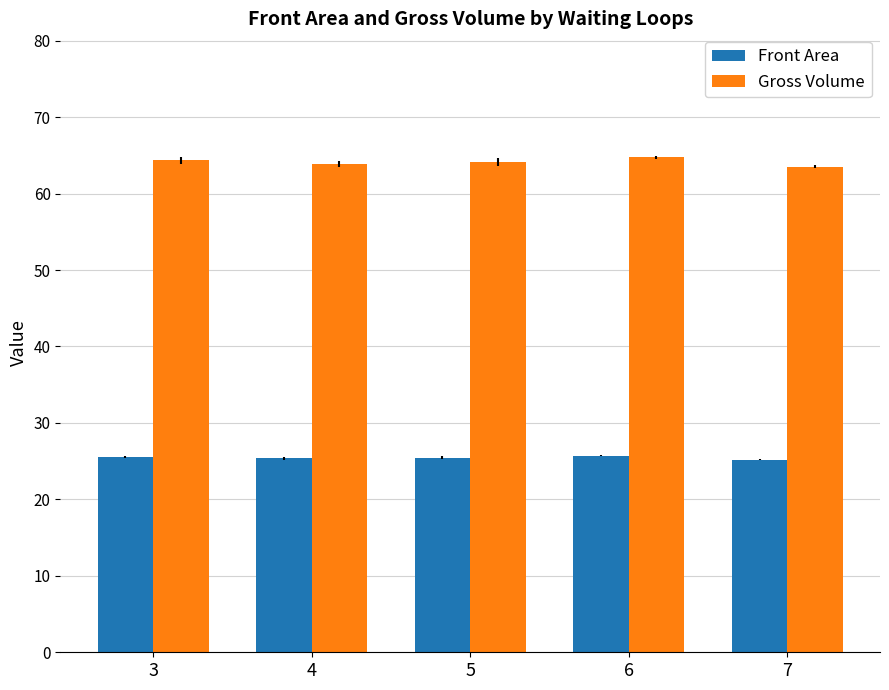

At which label does Gross Volume first exceed 64?

3